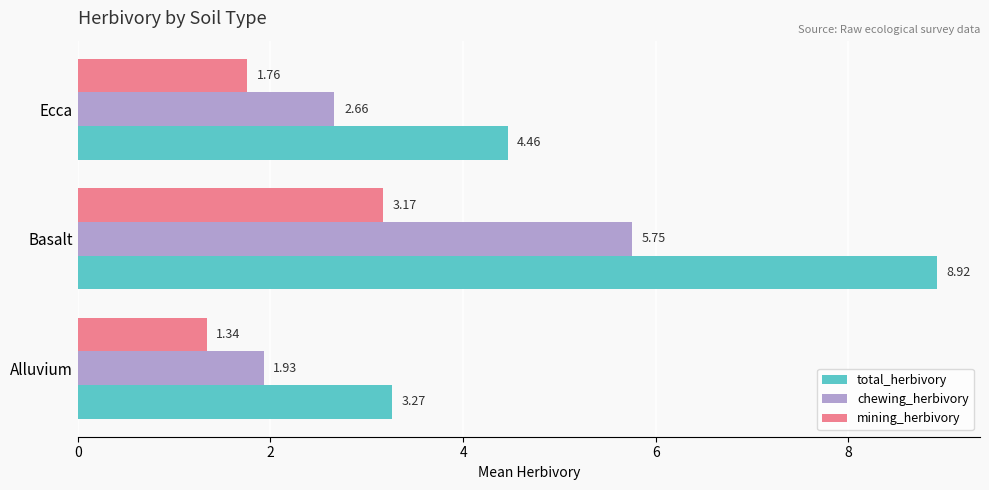

List the labels in order of chewing_herbivory value, smallest first.

Alluvium, Ecca, Basalt